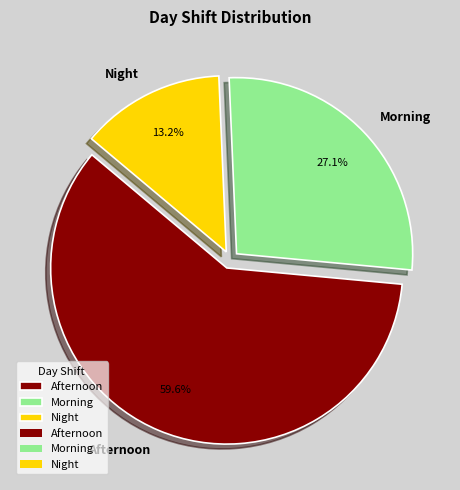

Which slice is the largest?

Afternoon